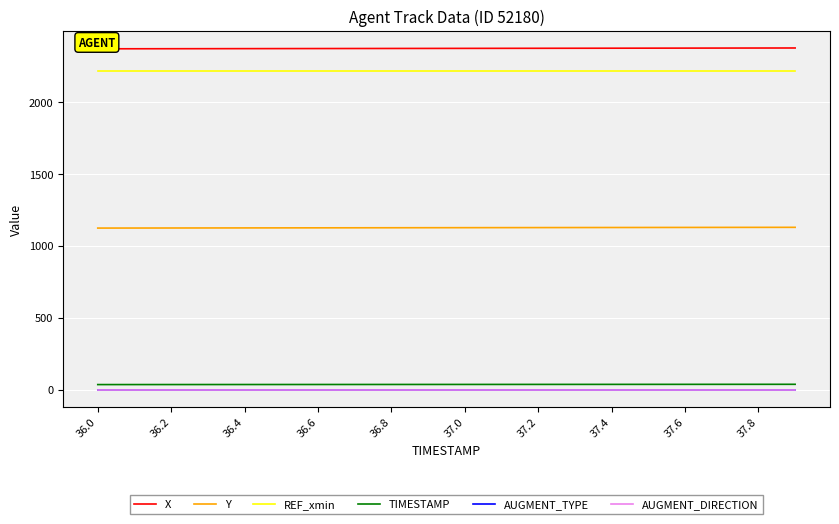

True or false: AUGMENT_DIRECTION and AUGMENT_TYPE intersect in this chart.

False